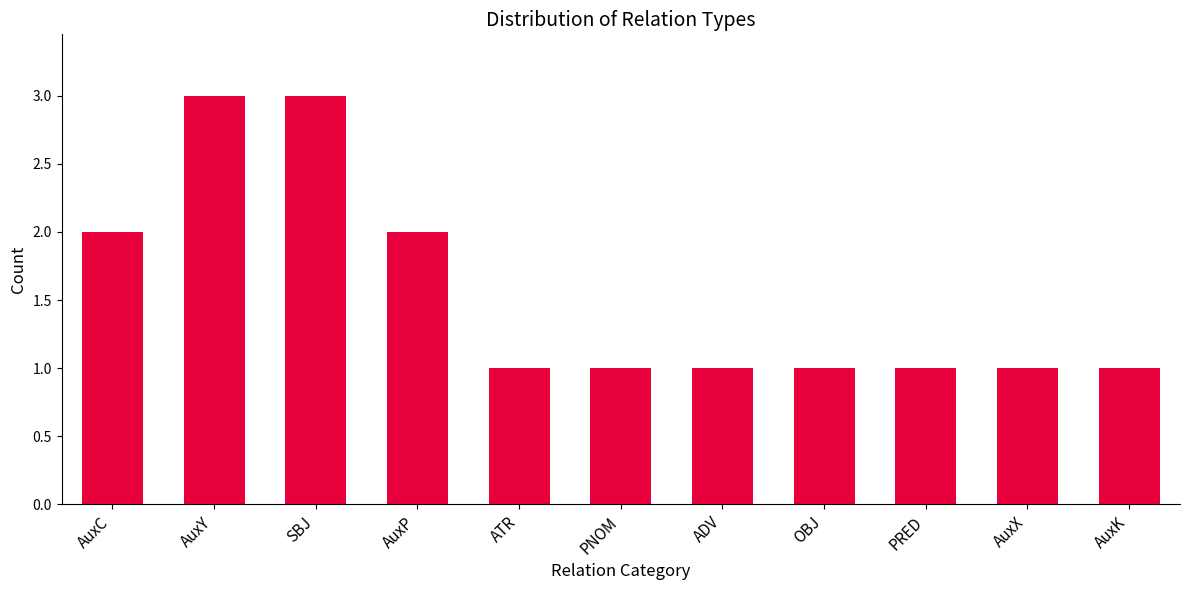

What is the value of the 2nd bar from the left?

3